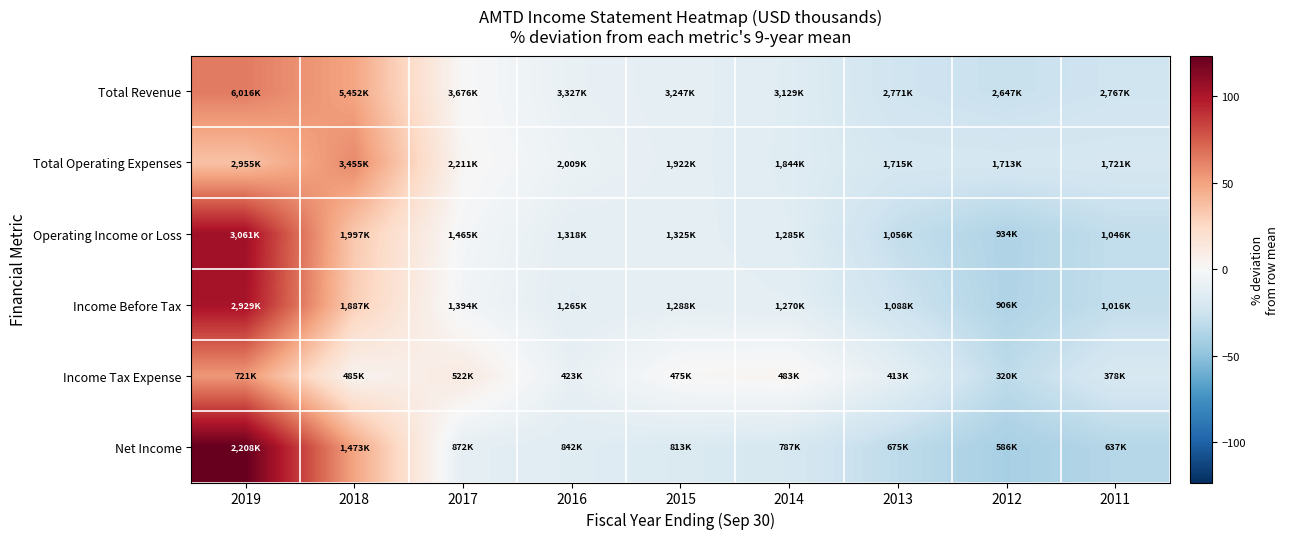

What is the total value across all series at 2011?

-160.1